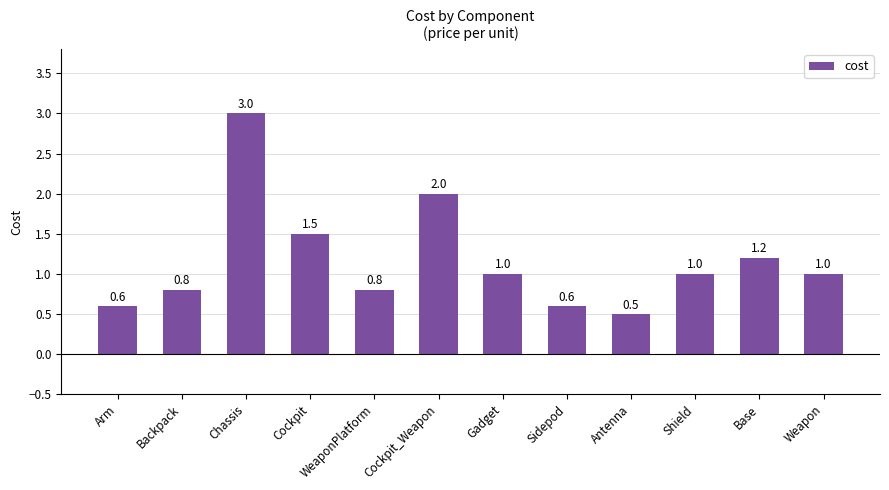

Reading right to left, what are all the values shown in this chart?

Weapon=1.0	Base=1.2	Shield=1.0	Antenna=0.5	Sidepod=0.6	Gadget=1.0	Cockpit_Weapon=2.0	WeaponPlatform=0.8	Cockpit=1.5	Chassis=3.0	Backpack=0.8	Arm=0.6